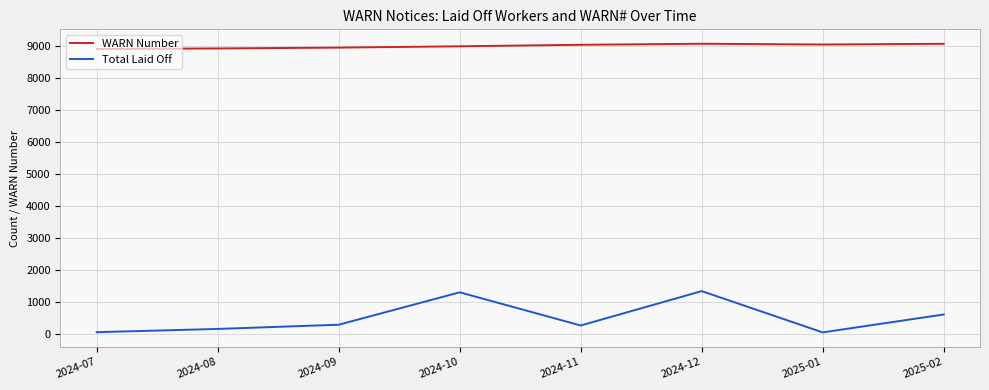

What is the total value across all series at 2024-11?

9290